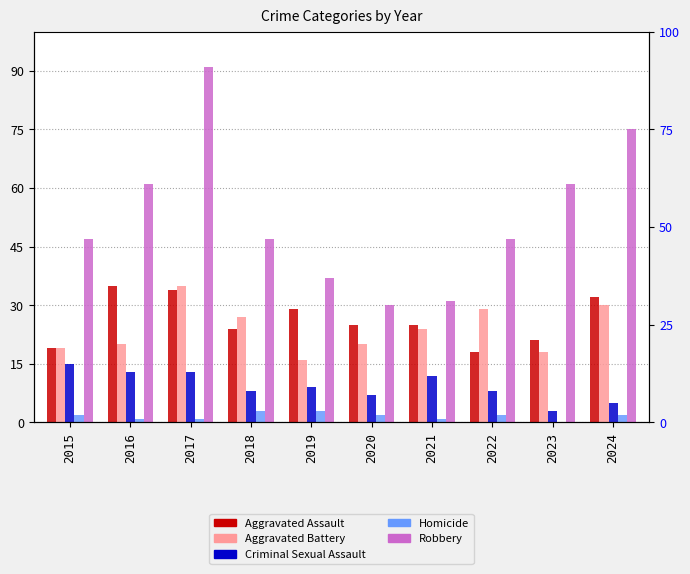

At which label does Aggravated Battery first exceed 24?

2017